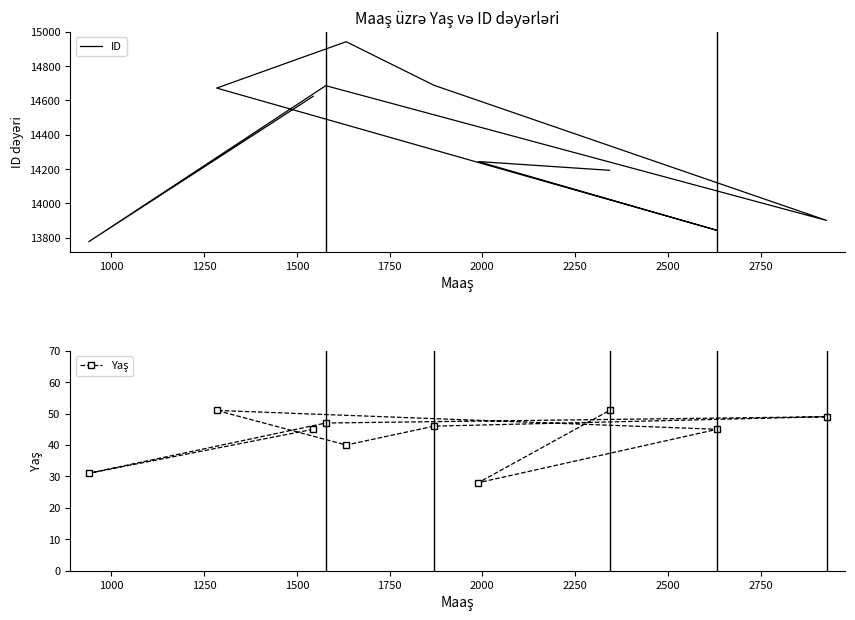

Is this an area chart (filled region under the line)?

No